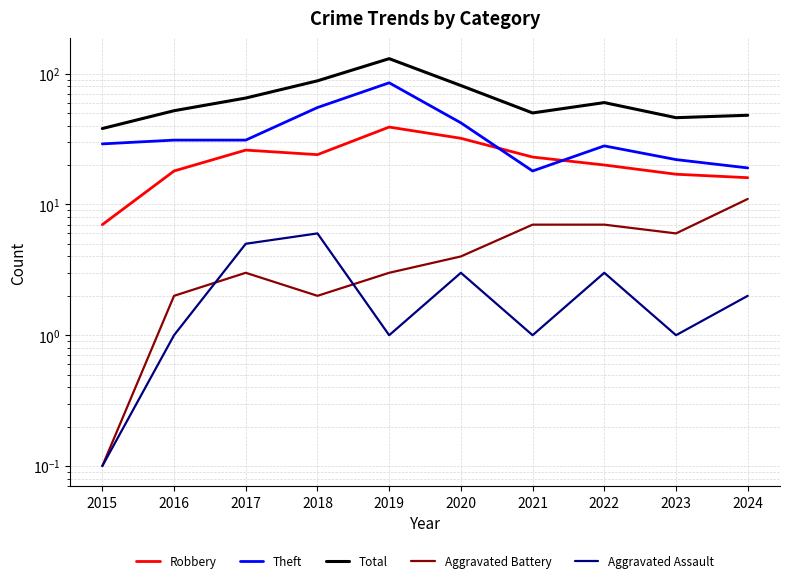

True or false: Robbery has a value of 7.3 at 2024.

False